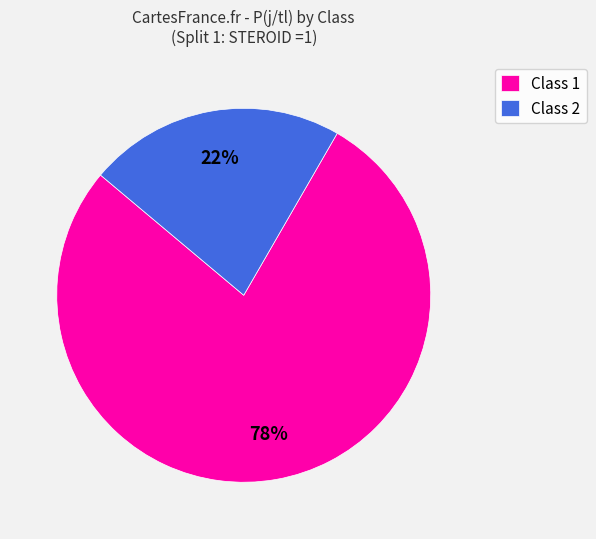

How many segments does this pie chart have?

2